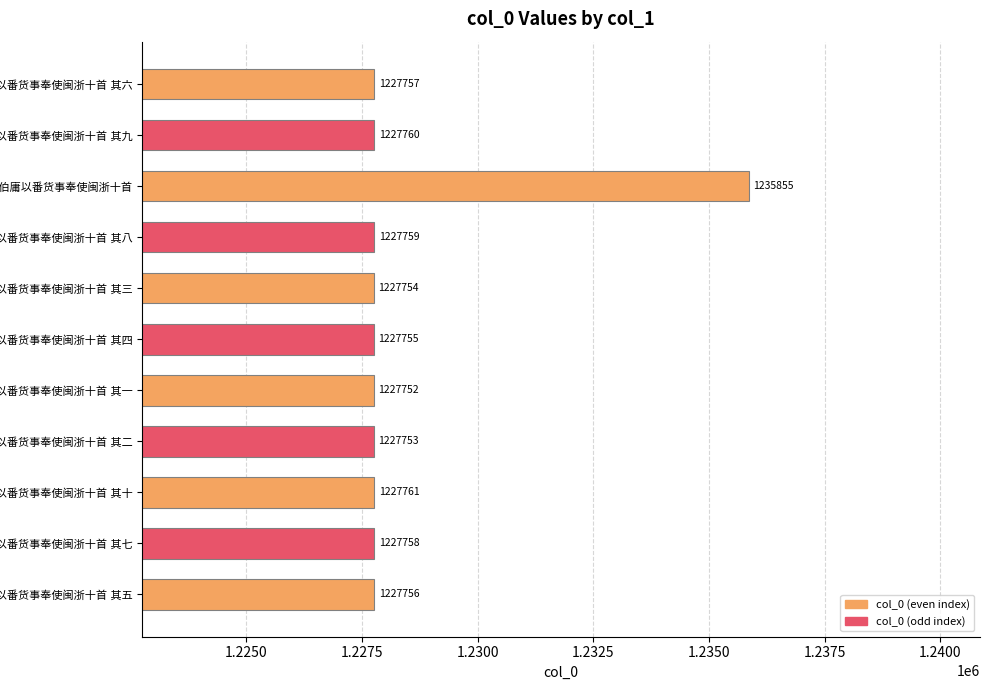

What is the value of the 4th bar from the top?

1227759